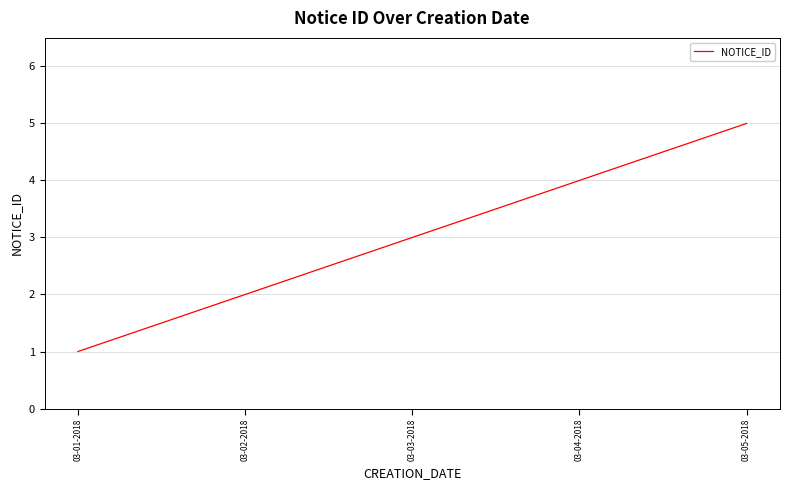

Which has a higher value, 03-01-2018 or 03-04-2018?

03-04-2018